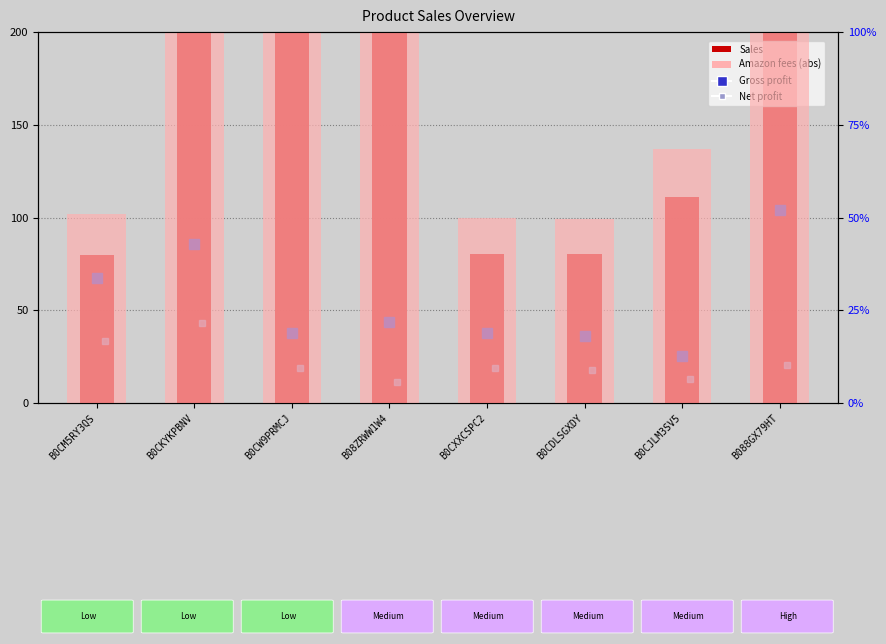

Which series has the widest spread of values?

Sales